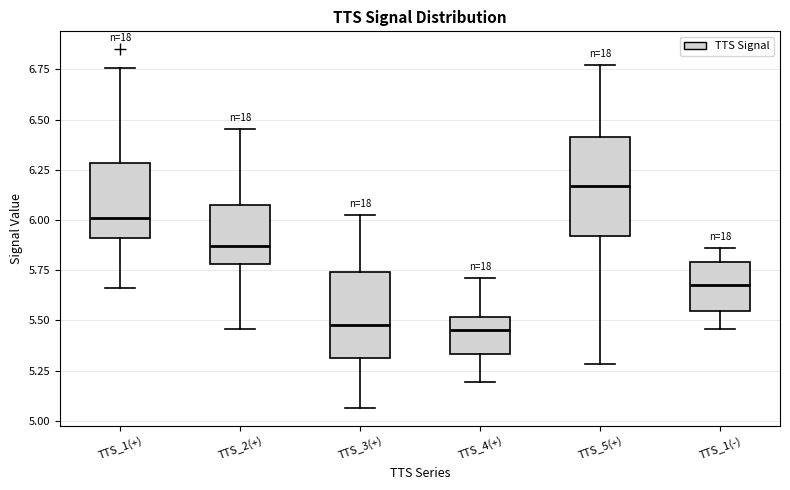

Reading left to right, read every box against the y-axis: the position of its median line, the range the box covers, and the ends of its whiskers. The values are not printed on the chart, so give them approximately, as read against the axis.

TTS_1(+): median 6.00, box 5.90 to 6.30, whiskers 5.65 to 6.75
TTS_2(+): median 5.85, box 5.80 to 6.10, whiskers 5.45 to 6.45
TTS_3(+): median 5.50, box 5.30 to 5.75, whiskers 5.05 to 6.05
TTS_4(+): median 5.45, box 5.35 to 5.50, whiskers 5.20 to 5.70
TTS_5(+): median 6.15, box 5.90 to 6.40, whiskers 5.30 to 6.75
TTS_1(-): median 5.70, box 5.55 to 5.80, whiskers 5.45 to 5.85